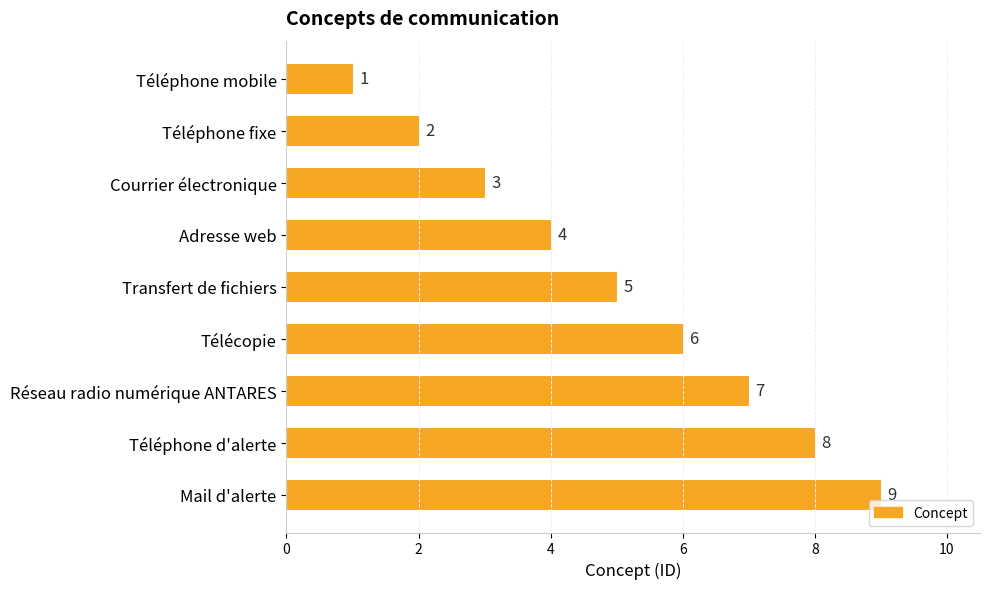

List the labels in order of value, largest first.

Mail d'alerte, Téléphone d'alerte, Réseau radio numérique ANTARES, Télécopie, Transfert de fichiers, Adresse web, Courrier électronique, Téléphone fixe, Téléphone mobile